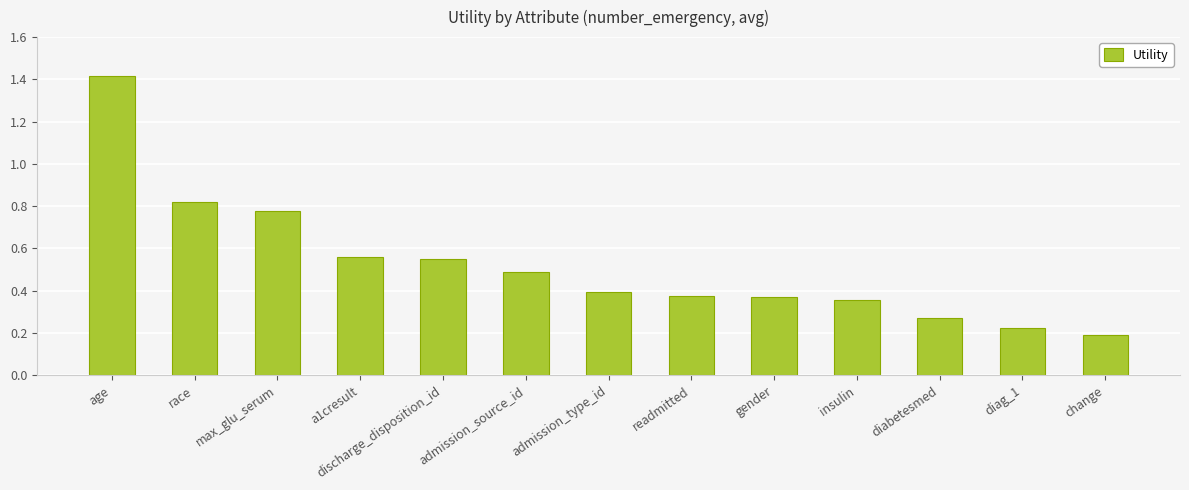

Are the bars horizontal?

No